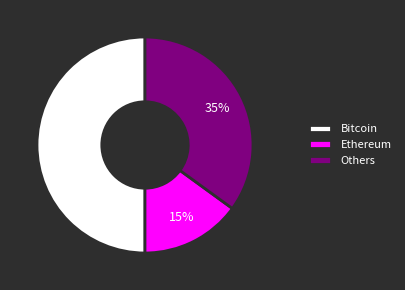

How many slices are in this pie chart?

3